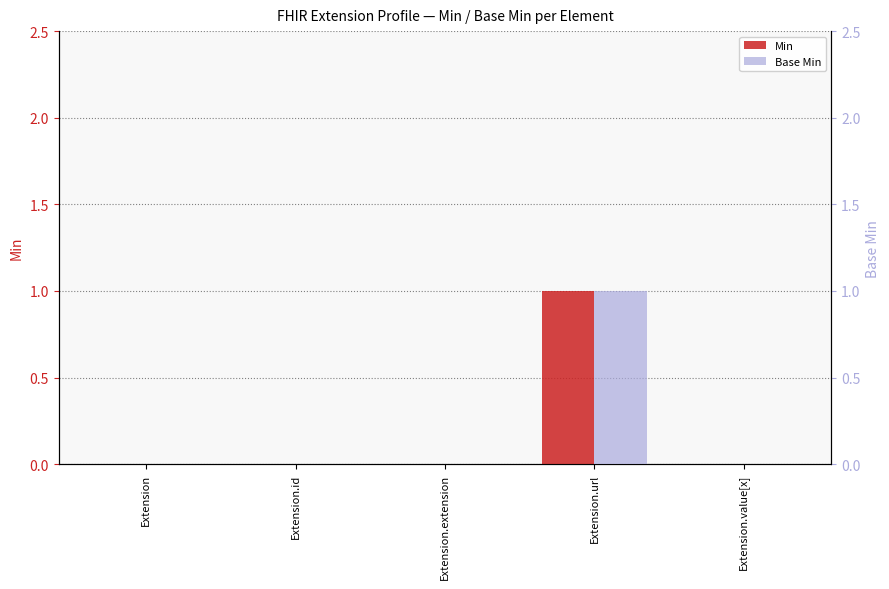

Reading right to left, transcribe all the data shown in this chart.

Min: Extension.value[x]=0	Extension.url=1	Extension.extension=0	Extension.id=0	Extension=0
Base Min: Extension.value[x]=0	Extension.url=1	Extension.extension=0	Extension.id=0	Extension=0